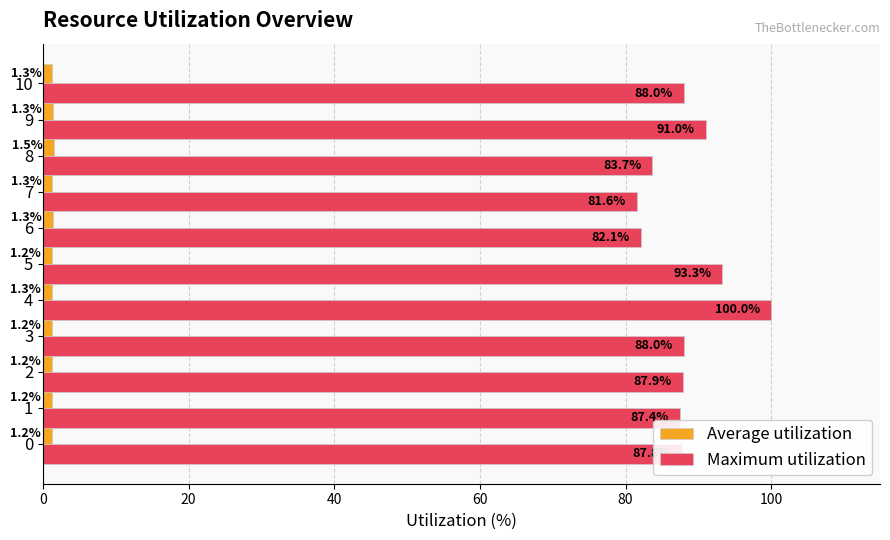

What is the difference between the maximum and minimum values in the Maximum utilization series?

18.4